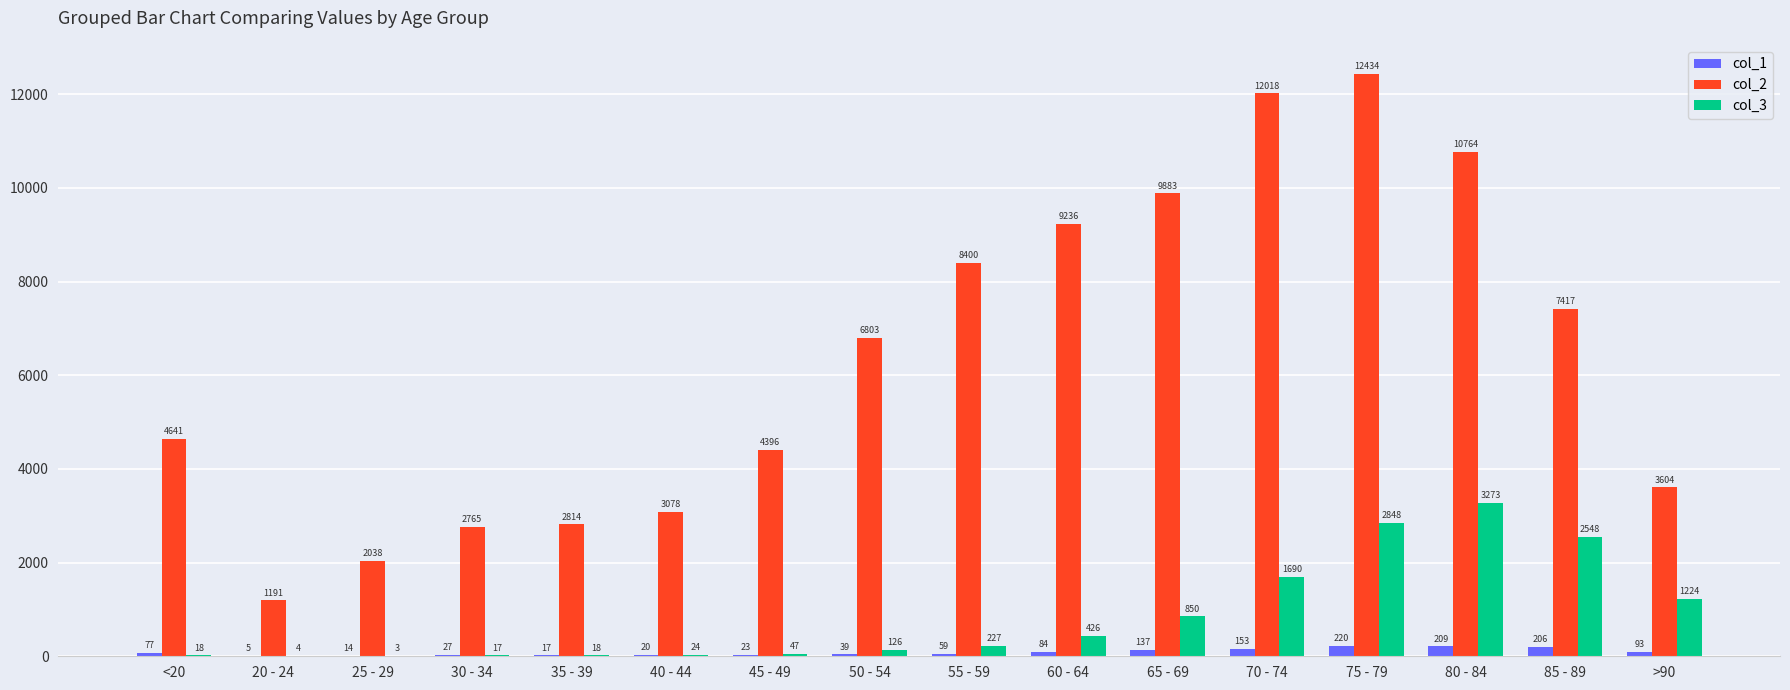

Which series changed the most between 45 - 49 and 75 - 79?

col_2